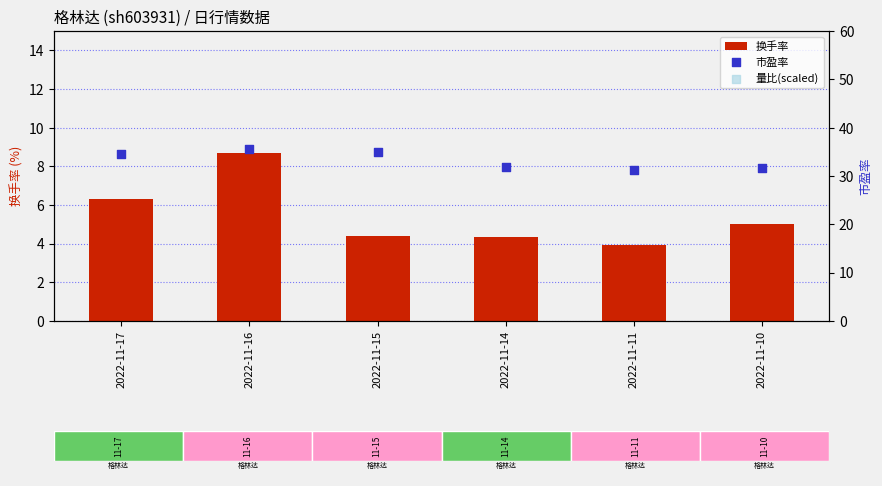

At how many categories does at least one series exceed 71?

6